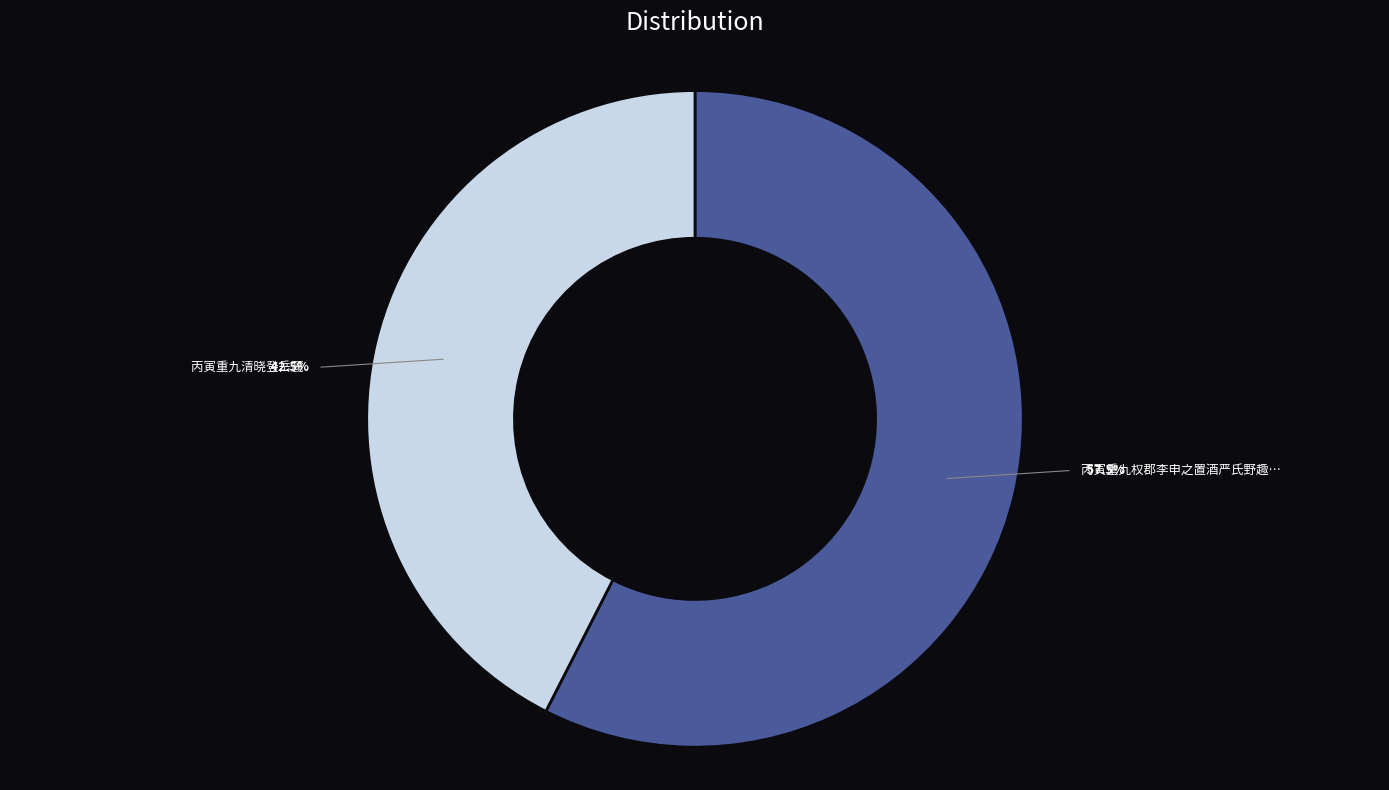

To the nearest percent, what is the difference between the largest and smallest slice percentages?

15%